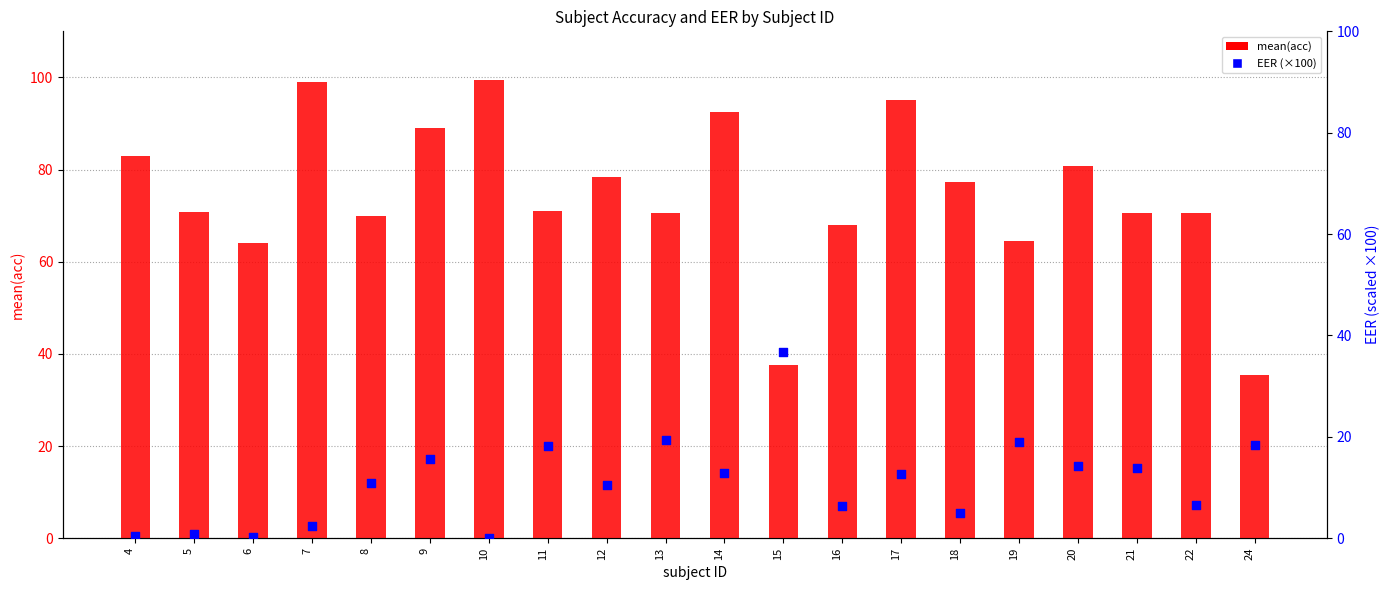

Which series contains the lowest Y value?

EER (×100)